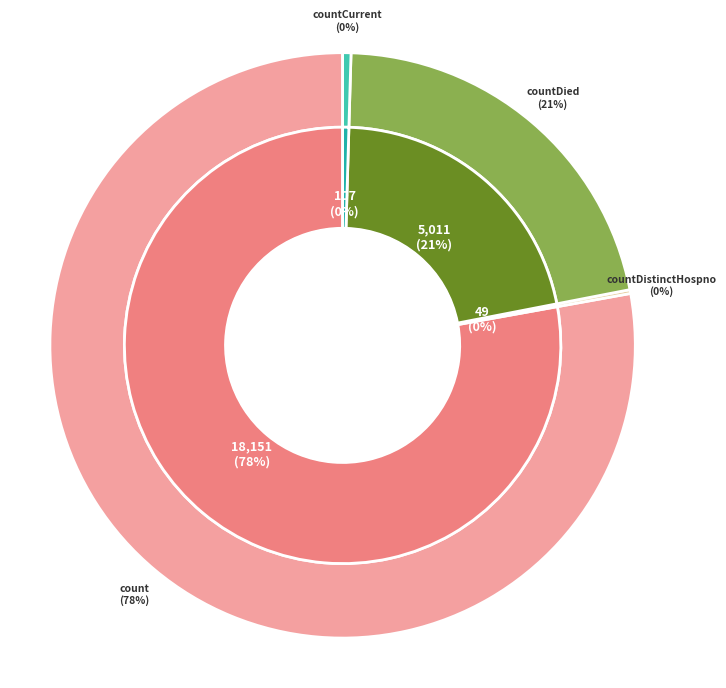

To the nearest percent, what percentage of the pie is countDied?

21%